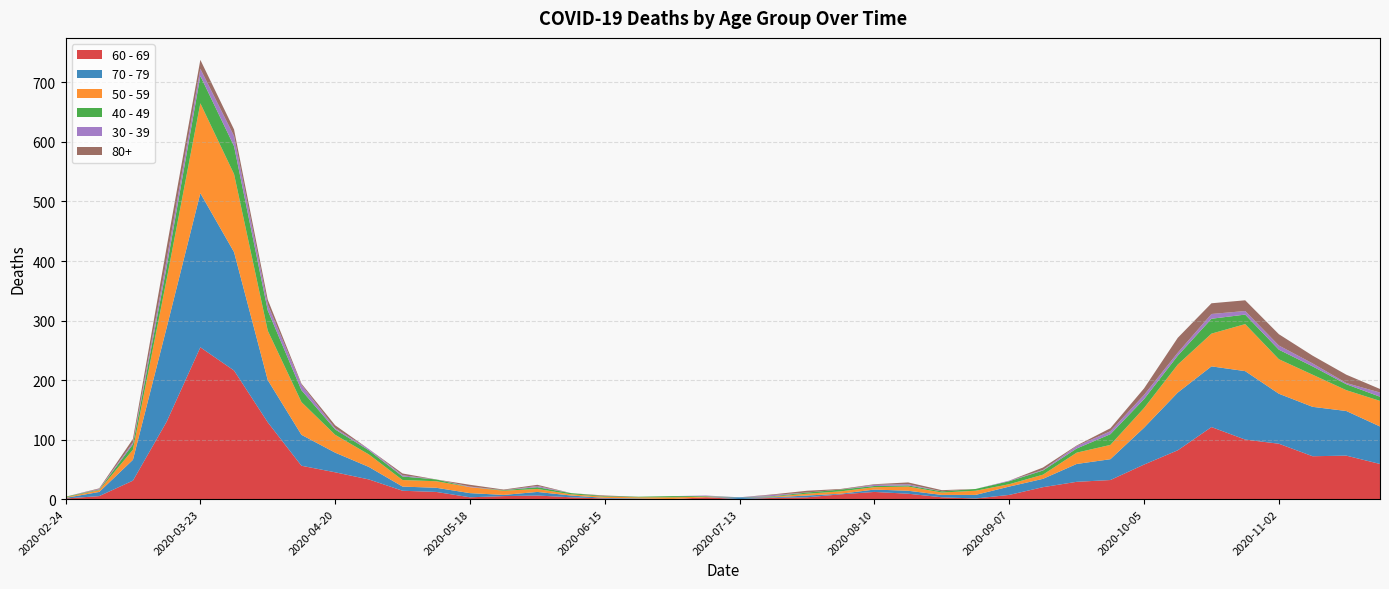

Reading left to right, transcribe all the data shown in this chart.

60 - 69: 2020-02-24=1	2020-03-02=5	2020-03-09=31	2020-03-16=130	2020-03-23=255	2020-03-30=216	2020-04-06=129	2020-04-13=56	2020-04-20=45	2020-04-27=33	2020-05-04=14	2020-05-11=12	2020-05-18=3	2020-05-25=5	2020-06-01=6	2020-06-08=3	2020-06-15=1	2020-06-22=0	2020-06-29=0	2020-07-06=3	2020-07-13=0	2020-07-20=2	2020-07-27=3	2020-08-03=8	2020-08-10=12	2020-08-17=9	2020-08-24=3	2020-08-31=1	2020-09-07=7	2020-09-14=20	2020-09-21=29	2020-09-28=32	2020-10-05=58	2020-10-12=82	2020-10-19=121	2020-10-26=100	2020-11-02=93	2020-11-09=72	2020-11-16=73	2020-11-23=59
70 - 79: 2020-02-24=1	2020-03-02=7	2020-03-09=35	2020-03-16=158	2020-03-23=259	2020-03-30=199	2020-04-06=71	2020-04-13=52	2020-04-20=33	2020-04-27=21	2020-05-04=7	2020-05-11=7	2020-05-18=7	2020-05-25=2	2020-06-01=6	2020-06-08=3	2020-06-15=1	2020-06-22=1	2020-06-29=0	2020-07-06=0	2020-07-13=3	2020-07-20=1	2020-07-27=3	2020-08-03=1	2020-08-10=4	2020-08-17=5	2020-08-24=4	2020-08-31=6	2020-09-07=14	2020-09-14=14	2020-09-21=30	2020-09-28=35	2020-10-05=62	2020-10-12=97	2020-10-19=102	2020-10-26=115	2020-11-02=84	2020-11-09=83	2020-11-16=75	2020-11-23=63
50 - 59: 2020-02-24=1	2020-03-02=3	2020-03-09=17	2020-03-16=81	2020-03-23=151	2020-03-30=131	2020-04-06=83	2020-04-13=55	2020-04-20=30	2020-04-27=21	2020-05-04=11	2020-05-11=11	2020-05-18=10	2020-05-25=7	2020-06-01=5	2020-06-08=2	2020-06-15=2	2020-06-22=2	2020-06-29=3	2020-07-06=1	2020-07-13=0	2020-07-20=1	2020-07-27=3	2020-08-03=4	2020-08-10=4	2020-08-17=7	2020-08-24=4	2020-08-31=7	2020-09-07=4	2020-09-14=7	2020-09-21=19	2020-09-28=24	2020-10-05=33	2020-10-12=47	2020-10-19=55	2020-10-26=79	2020-11-02=58	2020-11-09=54	2020-11-16=35	2020-11-23=43
40 - 49: 2020-02-24=1	2020-03-02=1	2020-03-09=9	2020-03-16=21	2020-03-23=46	2020-03-30=47	2020-04-06=34	2020-04-13=20	2020-04-20=9	2020-04-27=7	2020-05-04=6	2020-05-11=3	2020-05-18=0	2020-05-25=1	2020-06-01=3	2020-06-08=2	2020-06-15=1	2020-06-22=1	2020-06-29=2	2020-07-06=1	2020-07-13=0	2020-07-20=1	2020-07-27=2	2020-08-03=3	2020-08-10=2	2020-08-17=2	2020-08-24=2	2020-08-31=3	2020-09-07=5	2020-09-14=7	2020-09-21=7	2020-09-28=18	2020-10-05=15	2020-10-12=15	2020-10-19=25	2020-10-26=16	2020-11-02=16	2020-11-09=14	2020-11-16=10	2020-11-23=7
30 - 39: 2020-02-24=0	2020-03-02=1	2020-03-09=3	2020-03-16=12	2020-03-23=12	2020-03-30=17	2020-04-06=10	2020-04-13=9	2020-04-20=2	2020-04-27=2	2020-05-04=2	2020-05-11=0	2020-05-18=1	2020-05-25=0	2020-06-01=2	2020-06-08=0	2020-06-15=0	2020-06-22=0	2020-06-29=0	2020-07-06=1	2020-07-13=0	2020-07-20=2	2020-07-27=0	2020-08-03=0	2020-08-10=2	2020-08-17=2	2020-08-24=0	2020-08-31=0	2020-09-07=1	2020-09-14=1	2020-09-21=4	2020-09-28=5	2020-10-05=7	2020-10-12=5	2020-10-19=8	2020-10-26=6	2020-11-02=7	2020-11-09=5	2020-11-16=2	2020-11-23=7
80+: 2020-02-24=0	2020-03-02=1	2020-03-09=6	2020-03-16=21	2020-03-23=15	2020-03-30=11	2020-04-06=8	2020-04-13=2	2020-04-20=5	2020-04-27=0	2020-05-04=3	2020-05-11=0	2020-05-18=3	2020-05-25=1	2020-06-01=2	2020-06-08=0	2020-06-15=1	2020-06-22=0	2020-06-29=0	2020-07-06=0	2020-07-13=0	2020-07-20=1	2020-07-27=3	2020-08-03=1	2020-08-10=1	2020-08-17=3	2020-08-24=2	2020-08-31=0	2020-09-07=0	2020-09-14=4	2020-09-21=1	2020-09-28=5	2020-10-05=11	2020-10-12=25	2020-10-19=18	2020-10-26=18	2020-11-02=19	2020-11-09=13	2020-11-16=14	2020-11-23=6